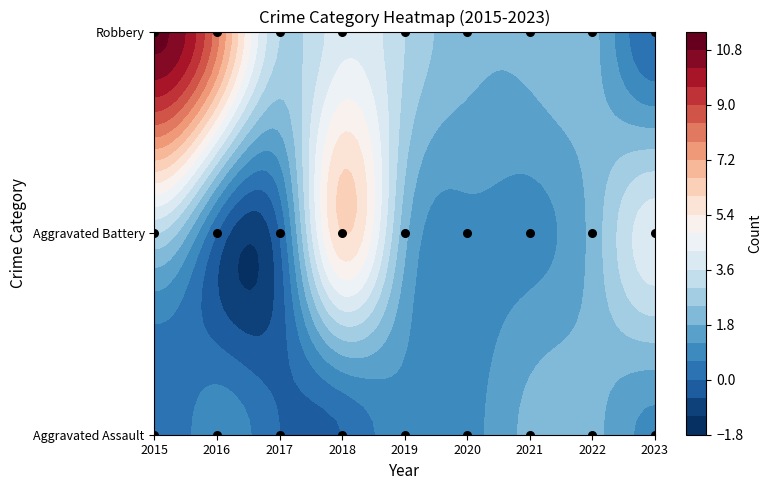

Which has a higher value, 2015 or 2016?

2015